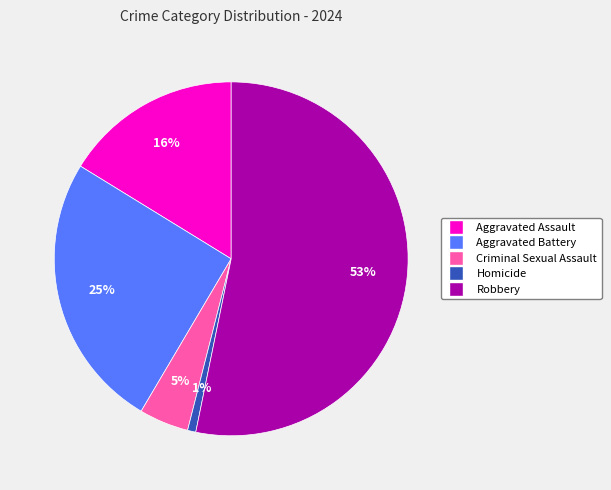

Which slice is the largest?

Robbery